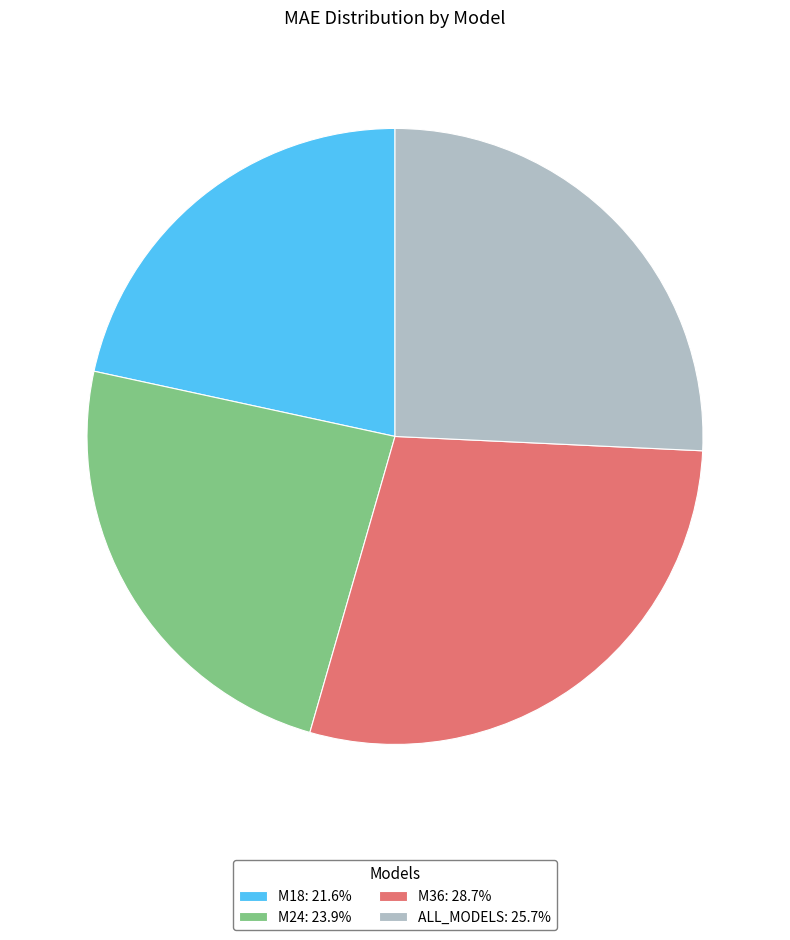

Is it true that M18 is 29% of the pie?

False